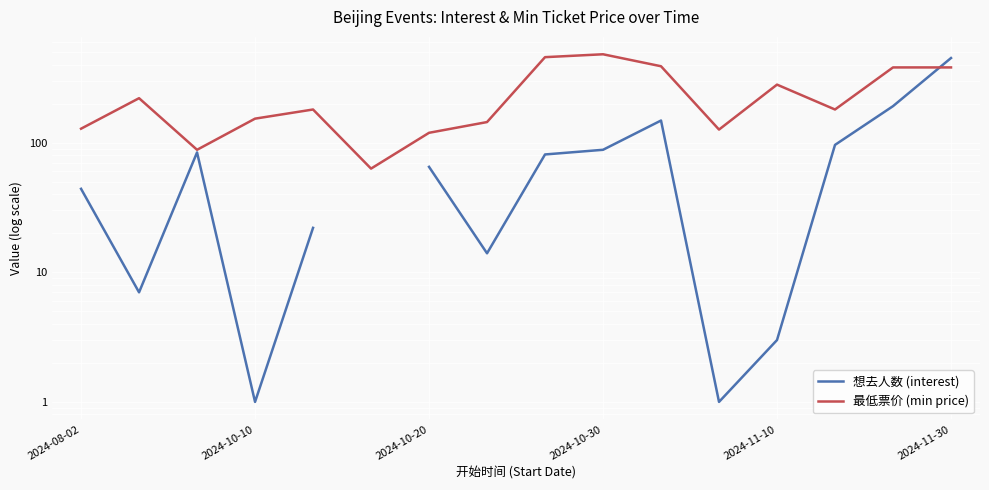

What is the greatest value displayed?

480.0